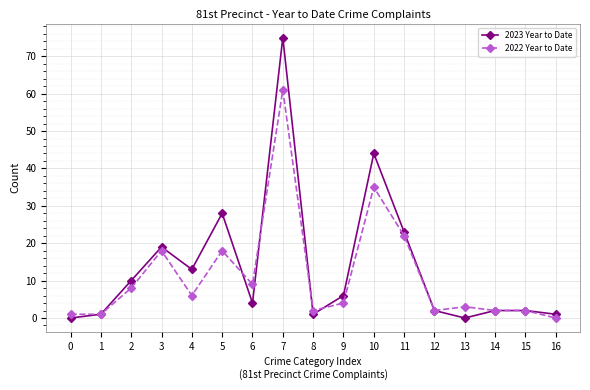

Rank the series by their average value, from lowest to highest.

2022 Year to Date, 2023 Year to Date